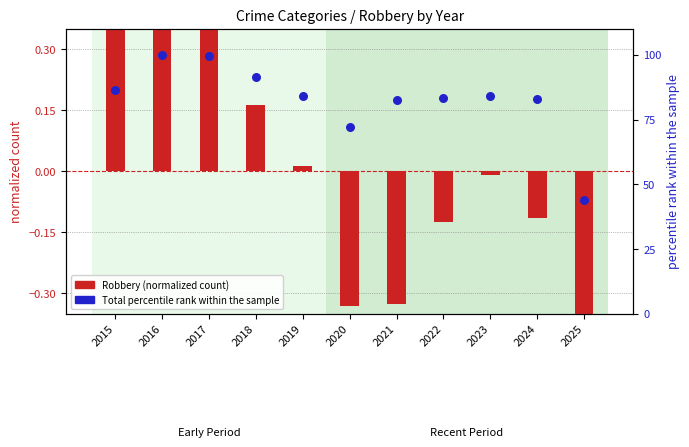

At which category is the sum across all series the highest?

2016